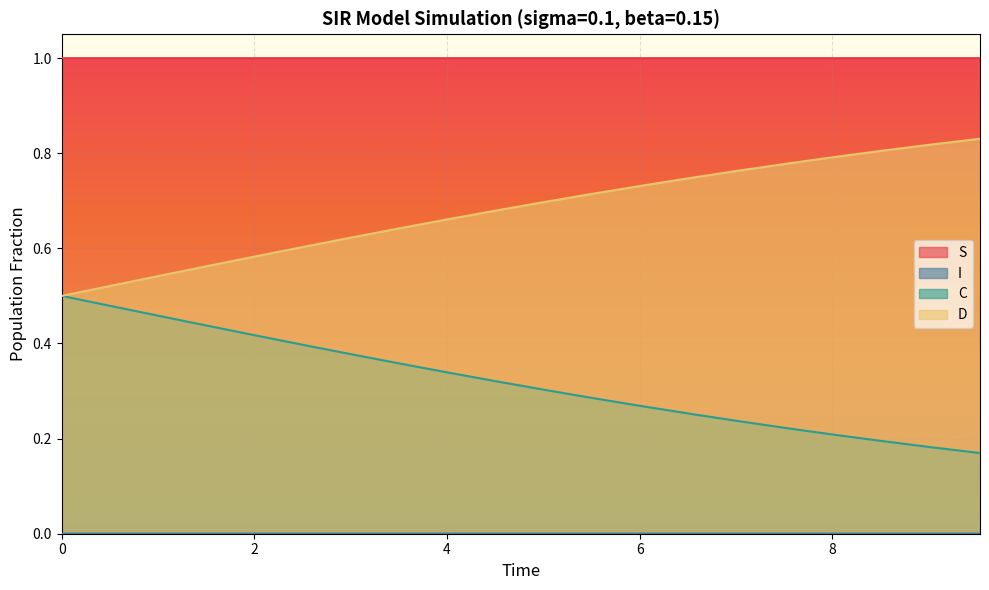

Rank the series by their maximum value, from highest to lowest.

S, D, C, I